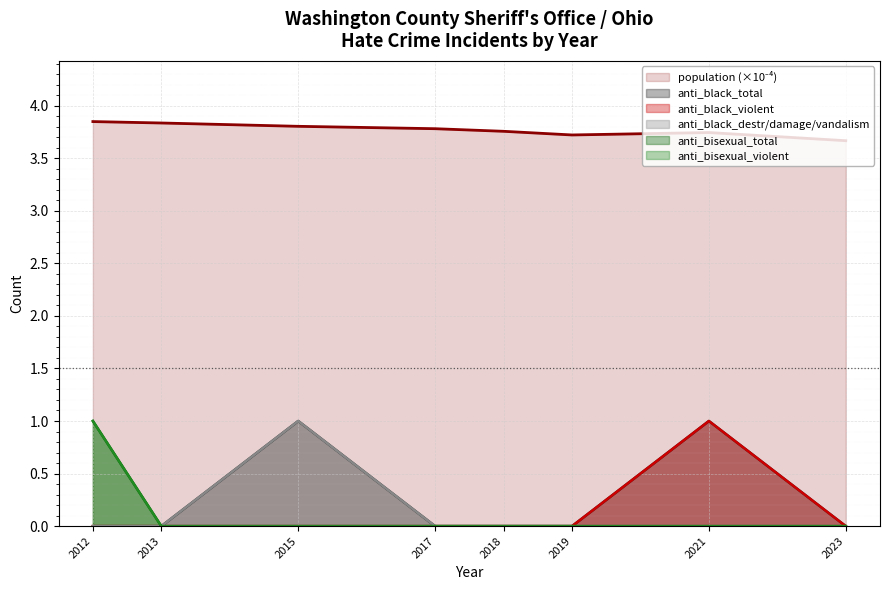

What are all the series names shown in the legend?

population, anti_bisexual_violent, anti_bisexual_total, anti_black_destruction_damage_vandalism, anti_black_violent, anti_black_total